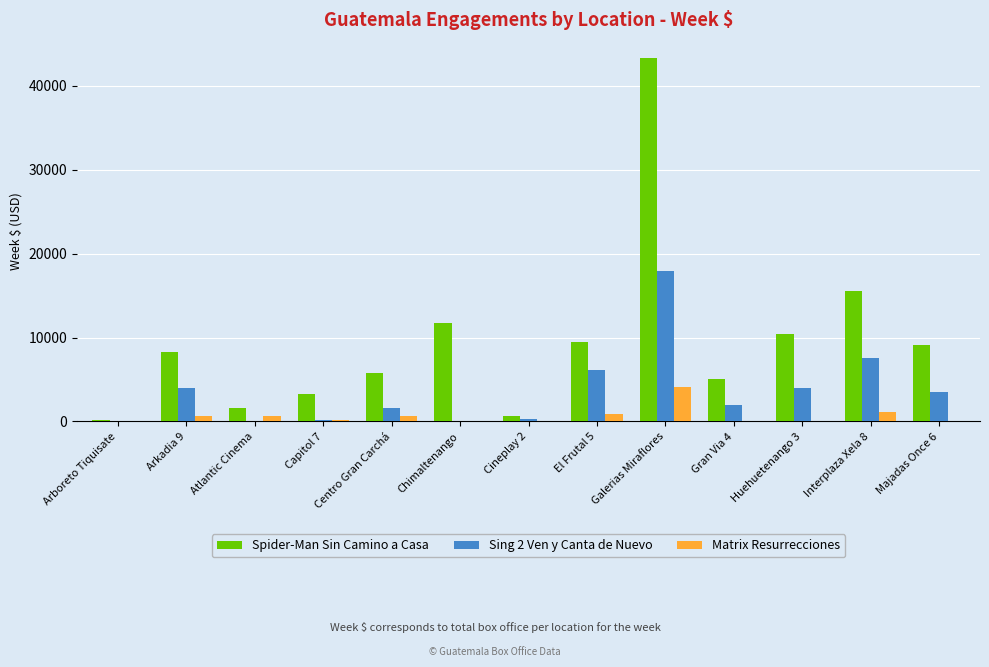

At which category does the chart reach its peak across all series?

Galerias Miraflores